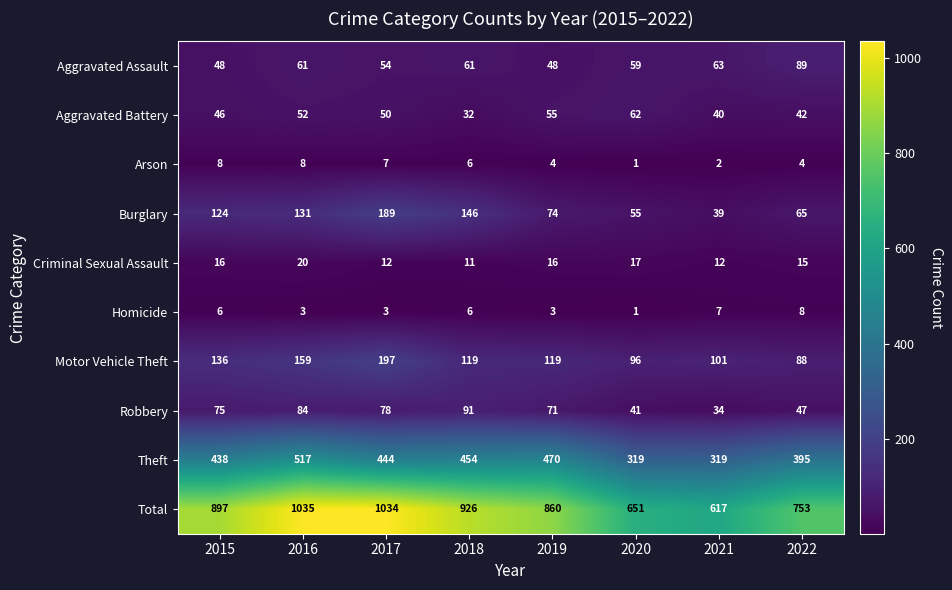

True or false: Homicide has a value of 1 at 2020.

True